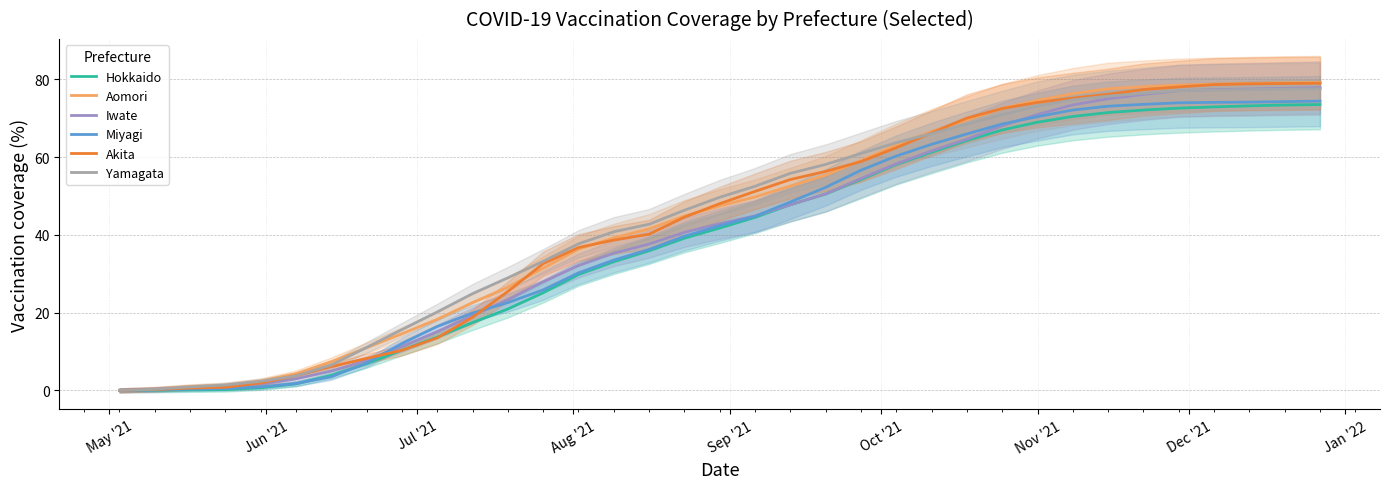

What are all the series names shown in the legend?

Hokkaido, Aomori, Iwate, Miyagi, Akita, Yamagata